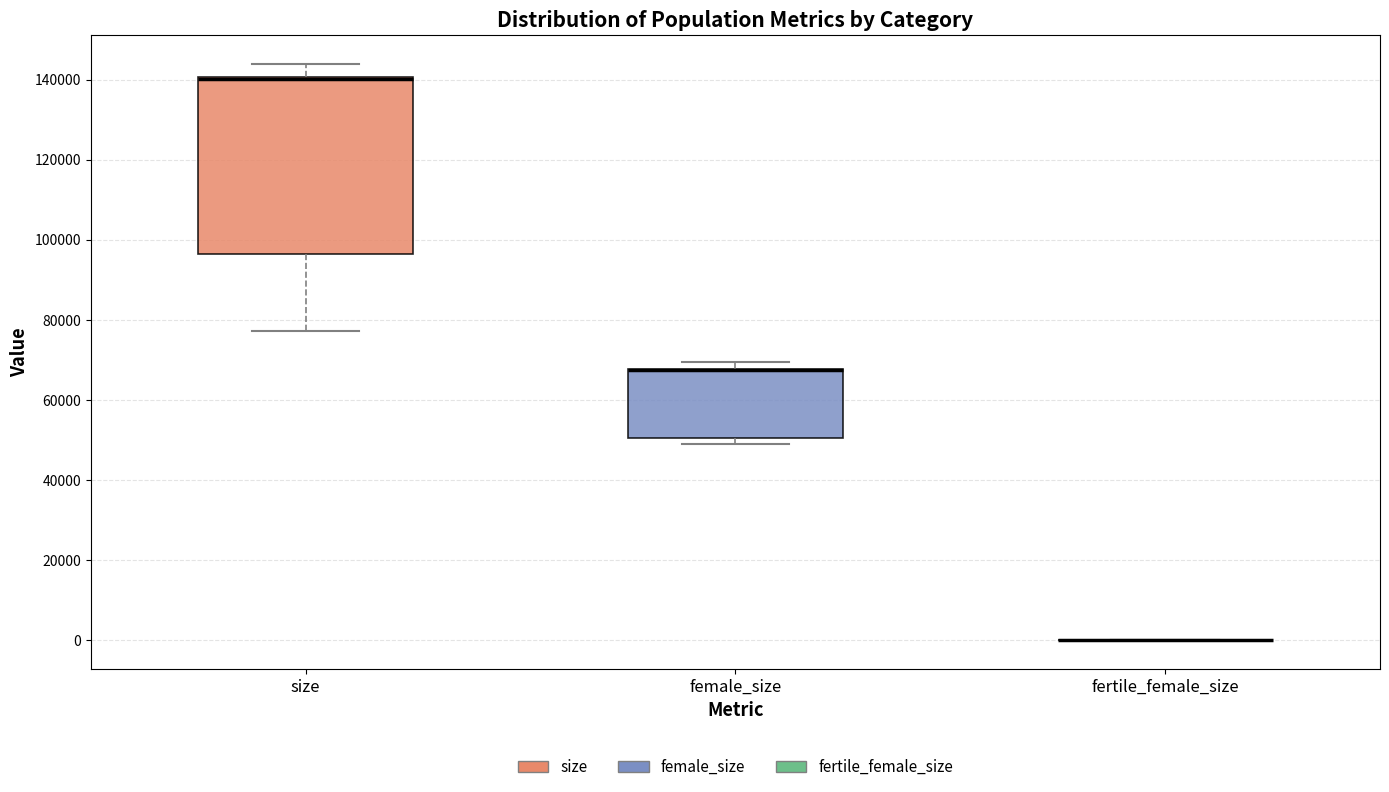

Which box is the tallest, from its lower edge to its upper edge?

size